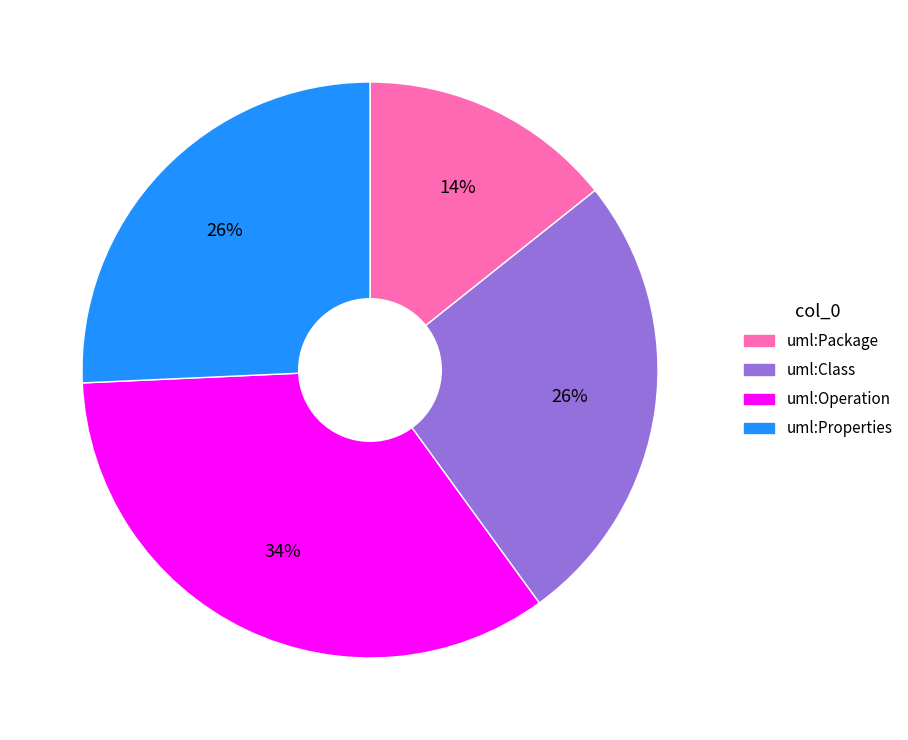

Does any single category account for the majority?

No